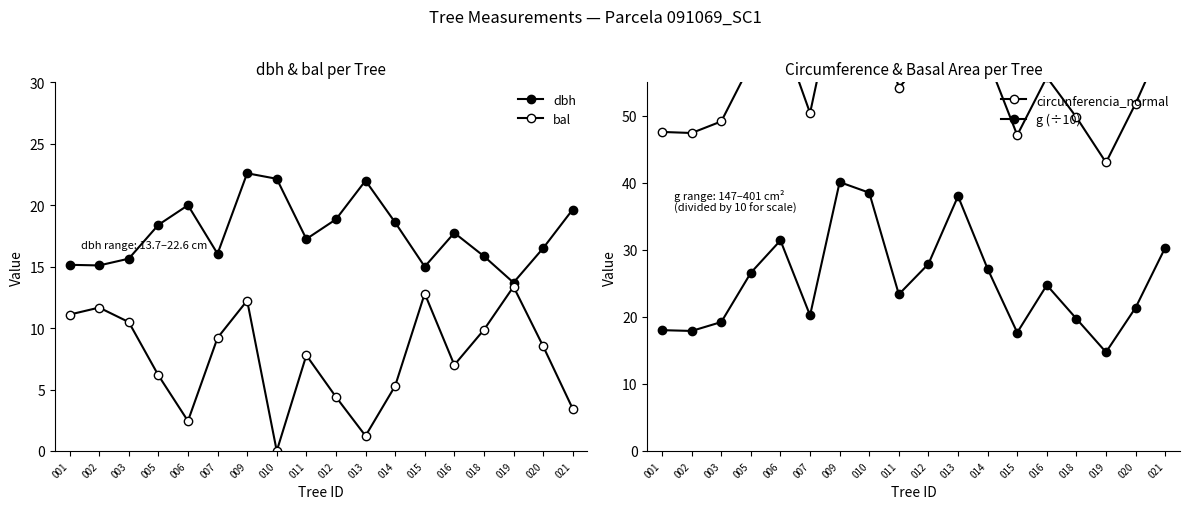

At which category does bal reach its first local peak?

002